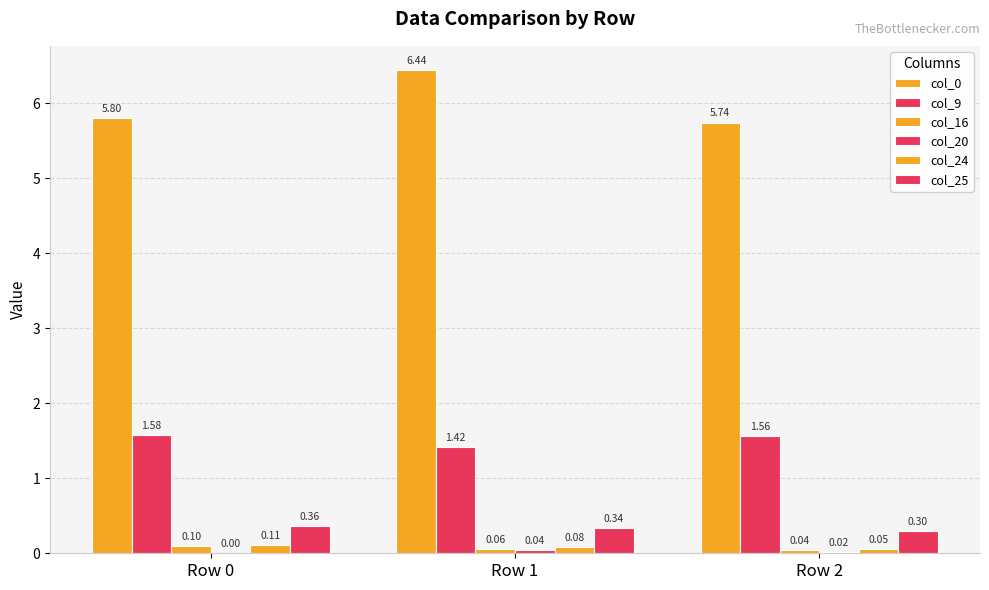

Are the bars grouped side by side (vs. stacked)?

Yes